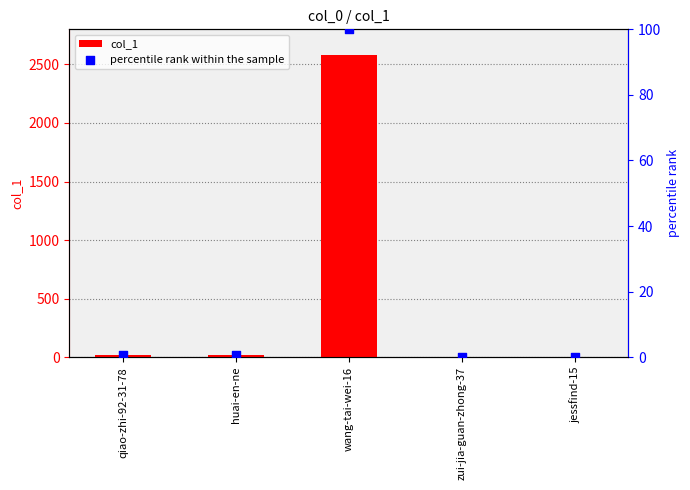

Is the value of percentile rank within the sample at wang-tai-wei-16 greater than the value of col_1 at huai-en-ne?

Yes